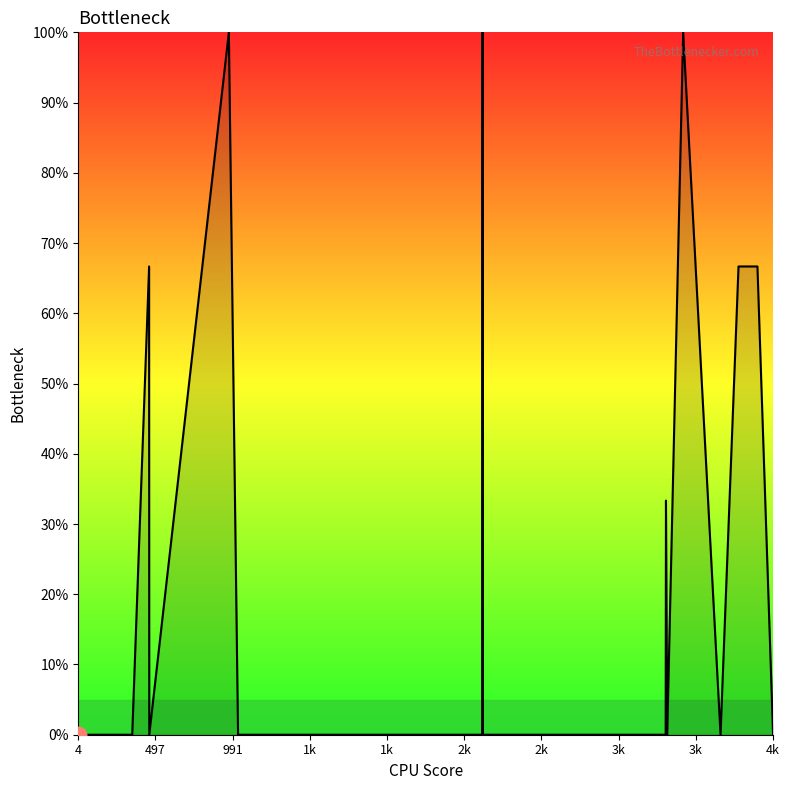

True or false: there are more than 1 points higher than both neighbors.

True